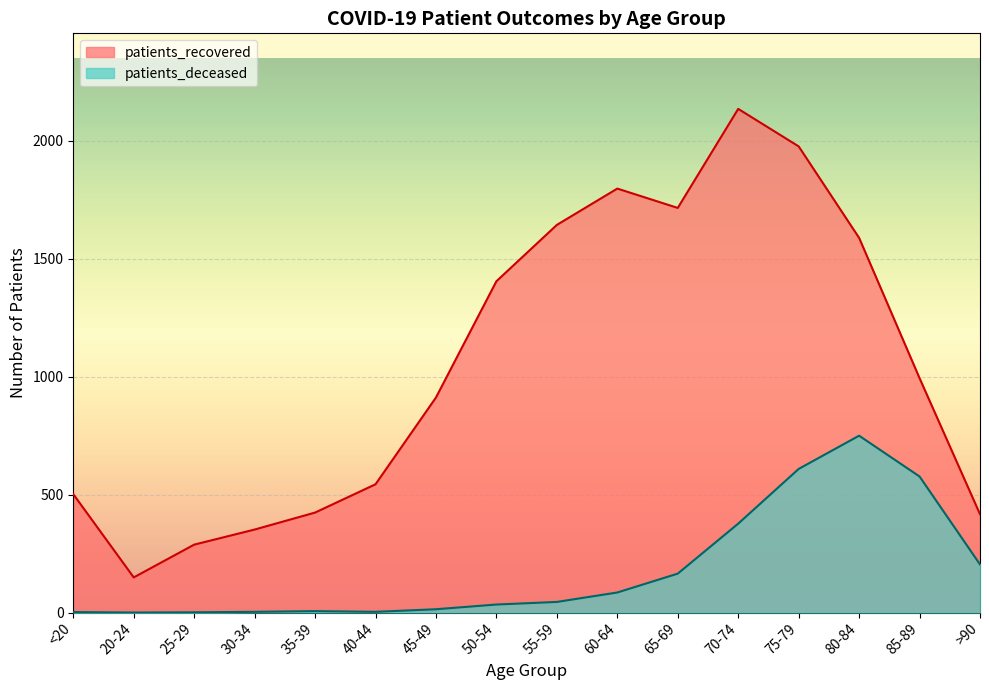

What position from the right is 55-59?

8